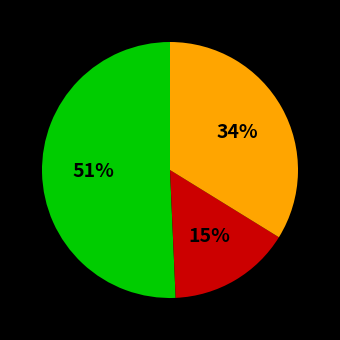

Is there a majority slice in this chart?

Yes